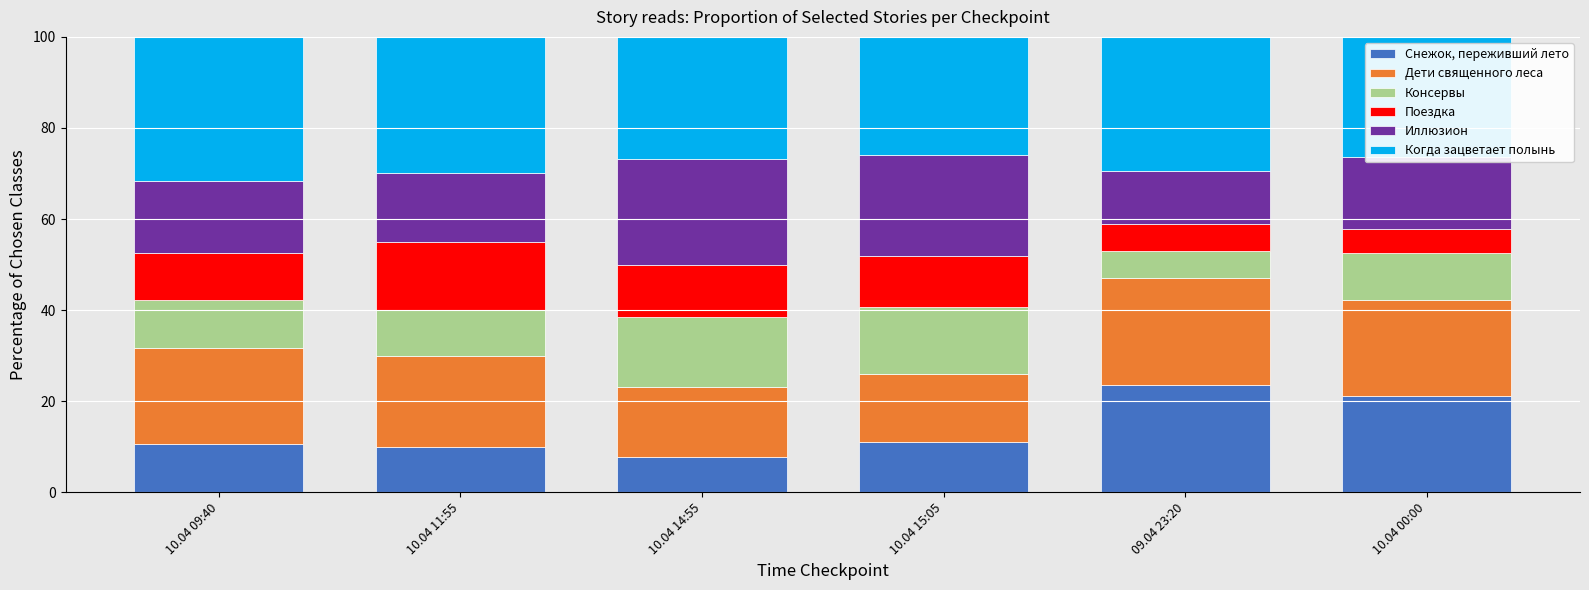

How many bars are there in total?

6